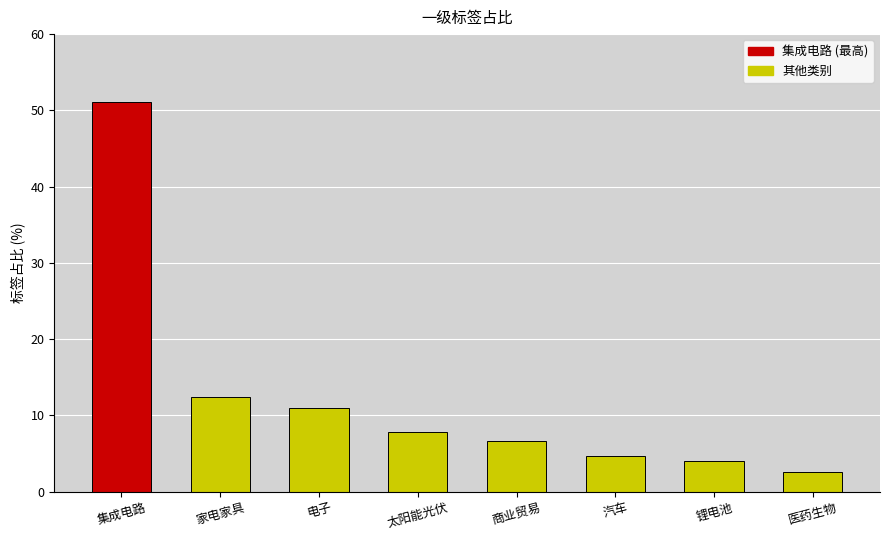

List the labels in order of value, smallest first.

医药生物, 锂电池, 汽车, 商业贸易, 太阳能光伏, 电子, 家电家具, 集成电路